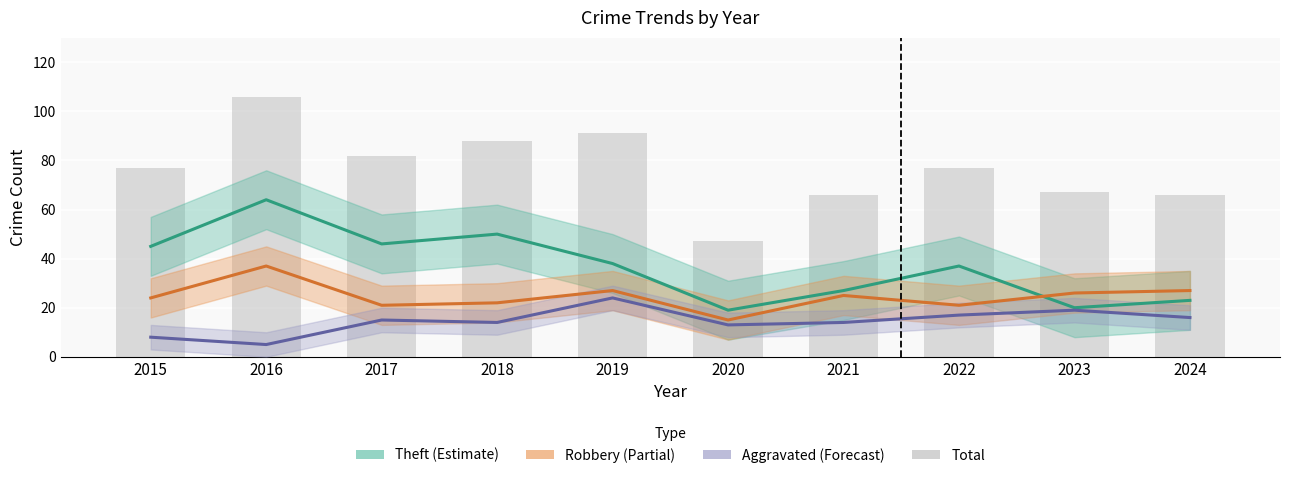

Read the Total value at 2021, to the nearest 5.

65